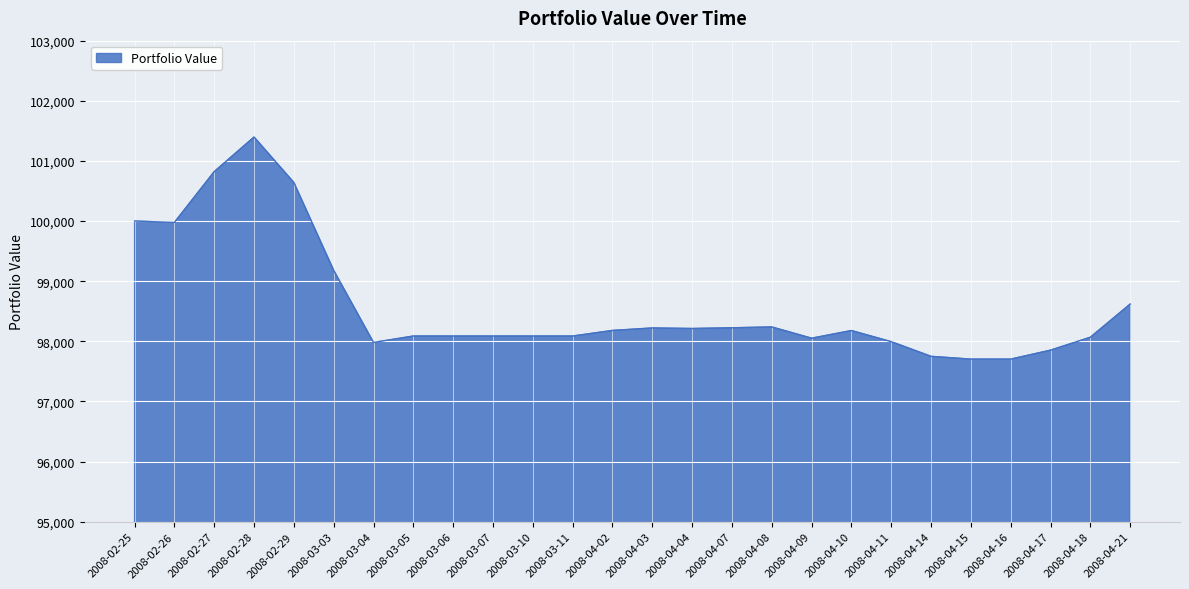

What is the difference between the maximum and minimum values?

3693